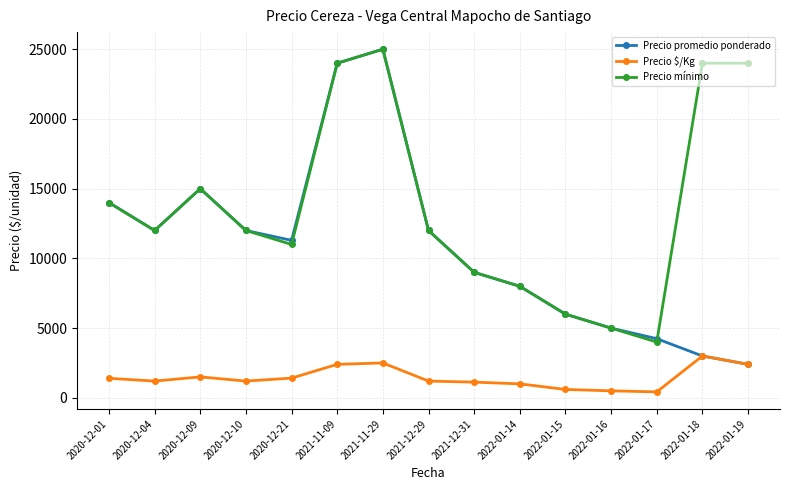

Rank the series by their average value, from lowest to highest.

Precio $/Kg, Precio promedio ponderado, Precio mínimo